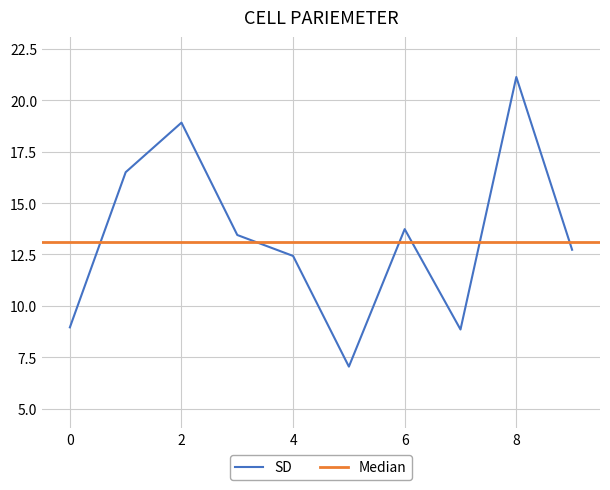

What is the smallest value displayed?

7.0